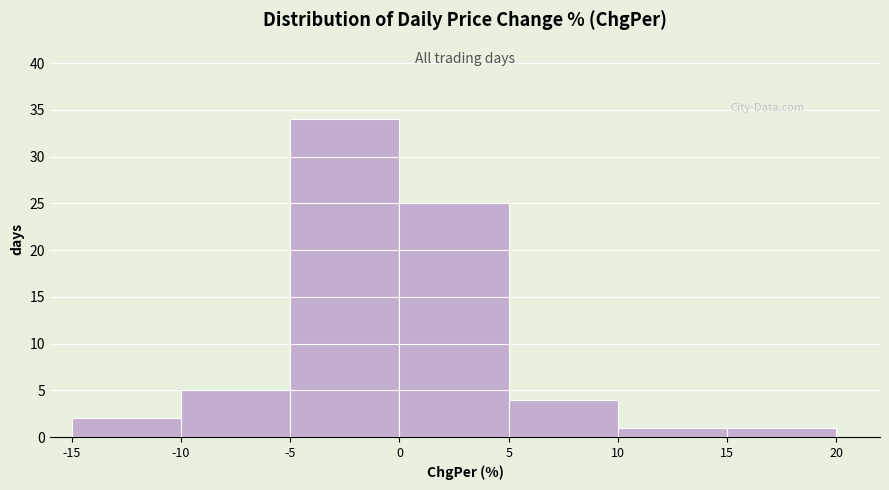

Reading left to right, list every bar in this chart as the range it spans on the x-axis followed by its height. The values are not printed on the chart, so give them approximately, as read against the axis.

-15 to -10: 2
-10 to -5: 5
-5 to 0: 34
0 to 5: 25
5 to 10: 4
10 to 15: 1
15 to 20: 1